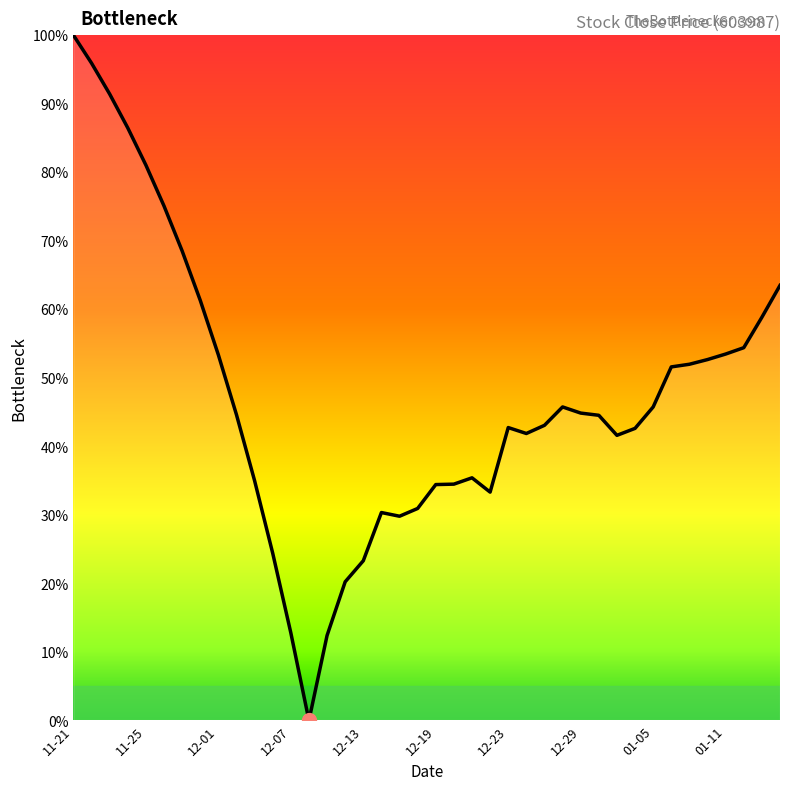

What is the greatest value displayed?

100.0